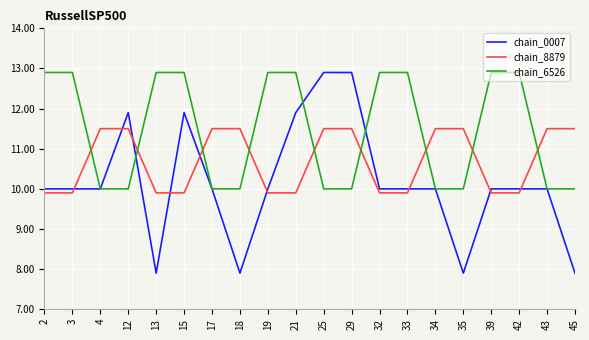

How many times do chain_8879 and chain_6526 cross each other?

9